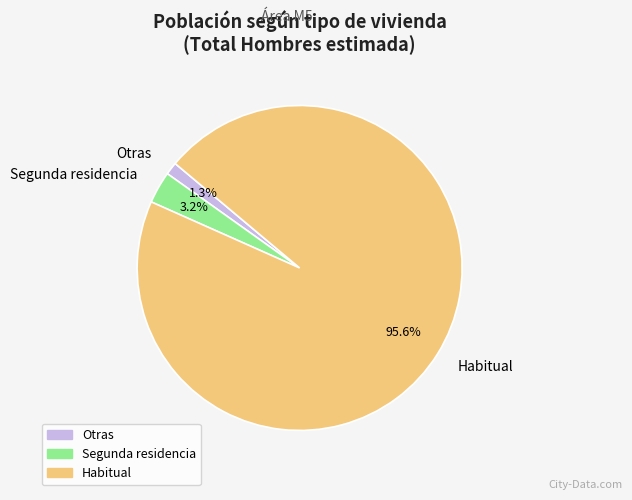

To the nearest percent, what portion does Segunda residencia represent?

3%